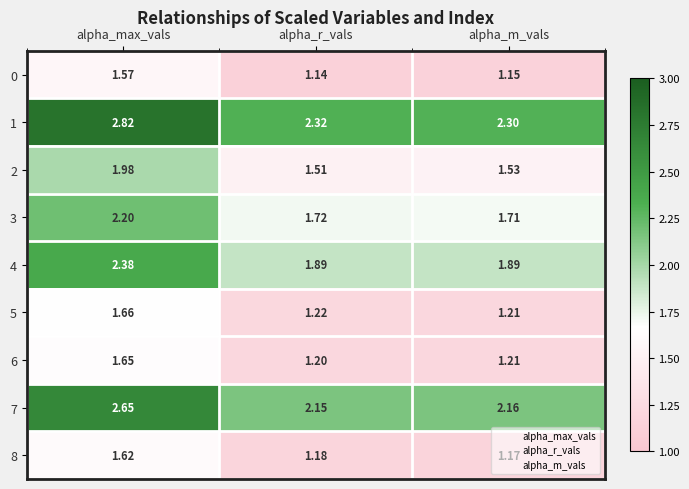

At which label is 0 closest to 1?

alpha_r_vals